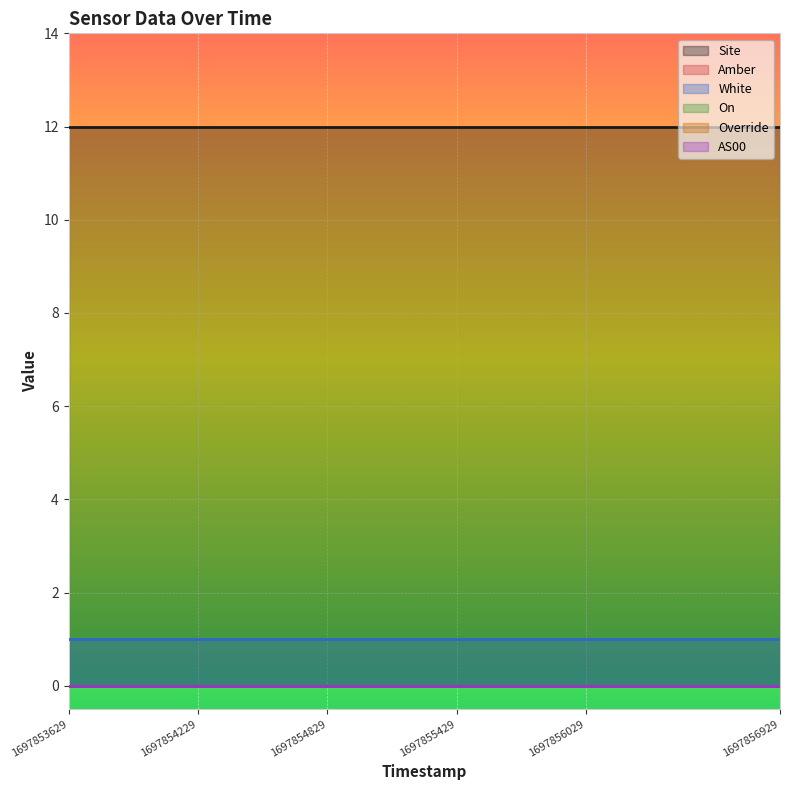

Rank the categories by White value from lowest to highest.

1697853629, 1697853929, 1697854229, 1697854529, 1697854829, 1697855129, 1697855429, 1697855729, 1697856029, 1697856329, 1697856629, 1697856929